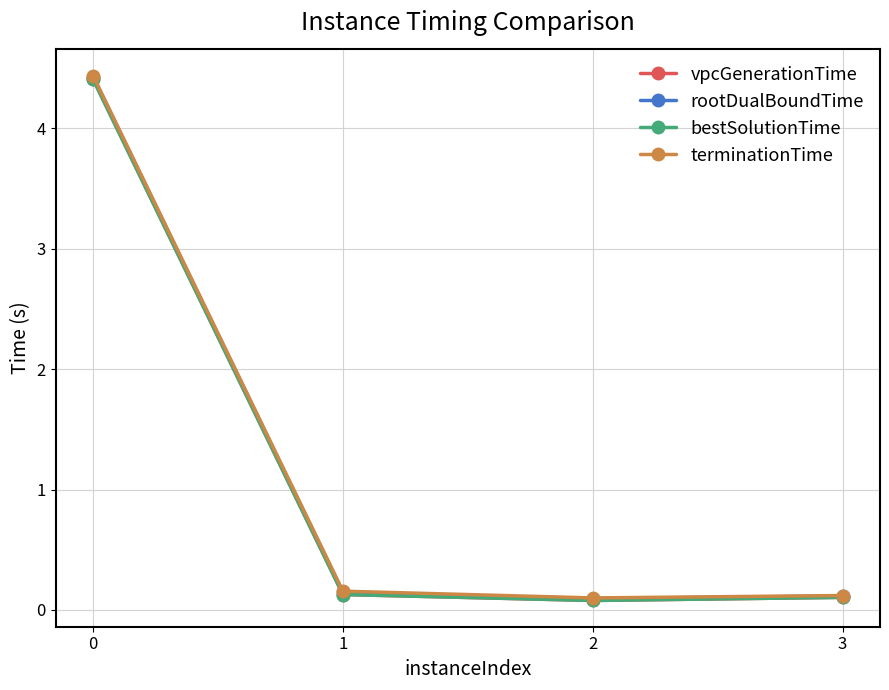

Reading left to right, transcribe all the data shown in this chart.

vpcGenerationTime: 0=4.4	1=0.1	2=0.1	3=0.1
rootDualBoundTime: 0=4.4	1=0.1	2=0.1	3=0.1
bestSolutionTime: 0=4.4	1=0.1	2=0.1	3=0.1
terminationTime: 0=4.4	1=0.2	2=0.1	3=0.1